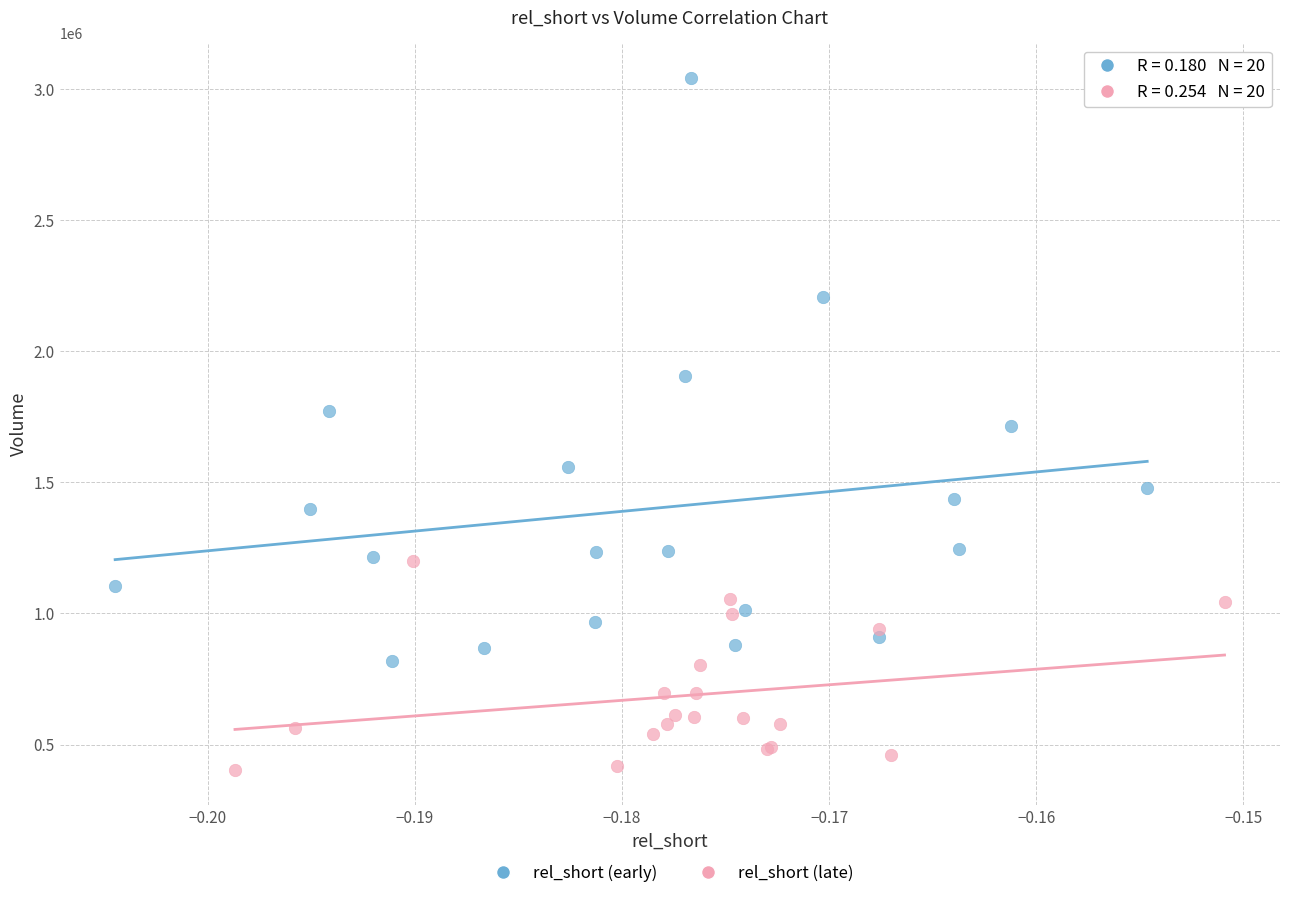

Which series reaches the maximum Y coordinate?

rel_short (early)